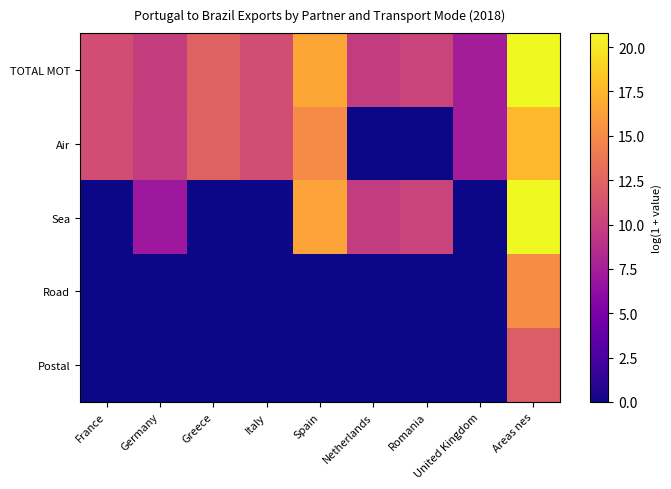

Between Romania and France, which is larger?

France